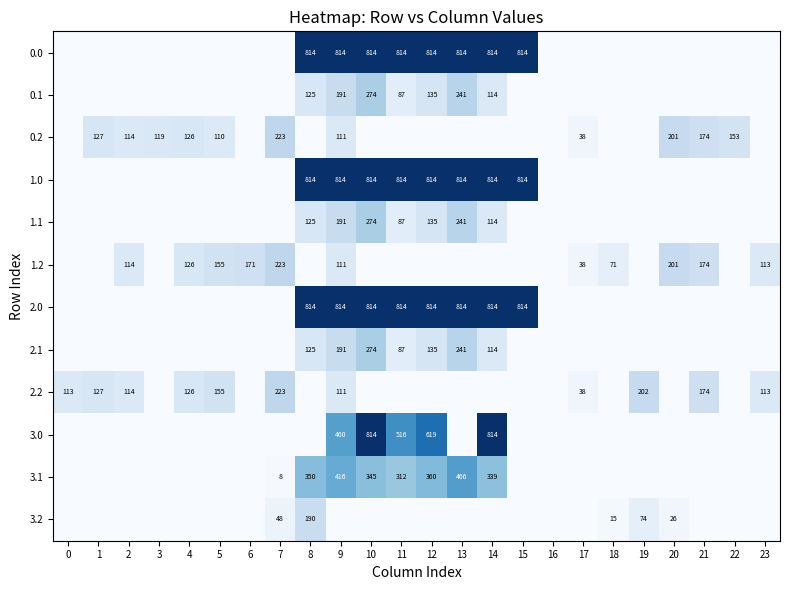

The value of 2.1 at 10 is 274. True or false?

True